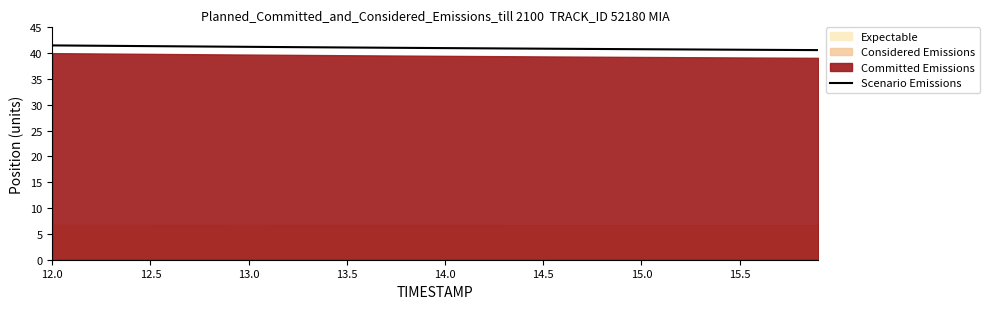

At which category does the chart reach its peak across all series?

12.0